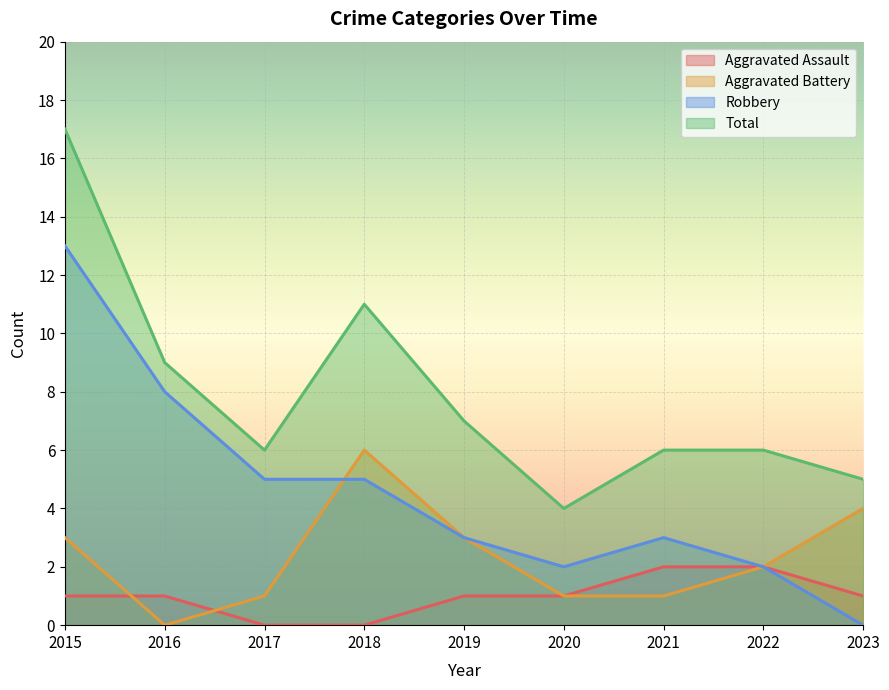

True or false: Robbery and Aggravated Assault intersect in this chart.

False